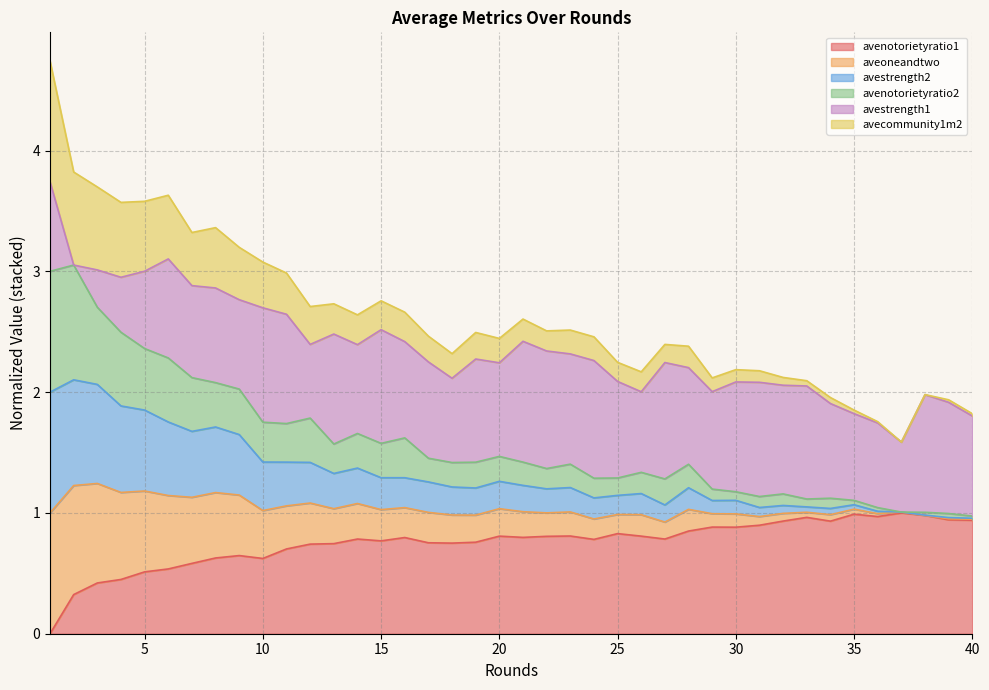

What is the value of the avenotorietyratio1 point at the 2nd from the left?

0.3